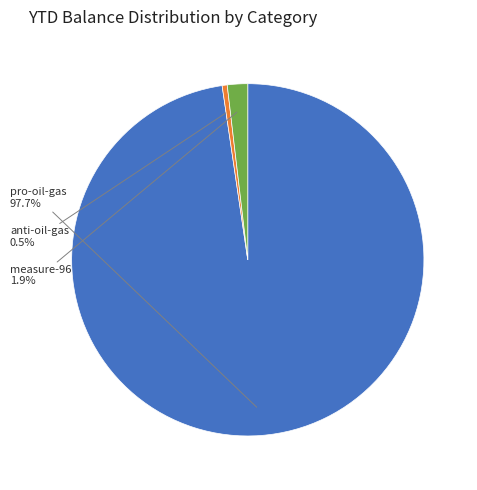

What is the smallest slice in the pie chart?

anti-oil-gas